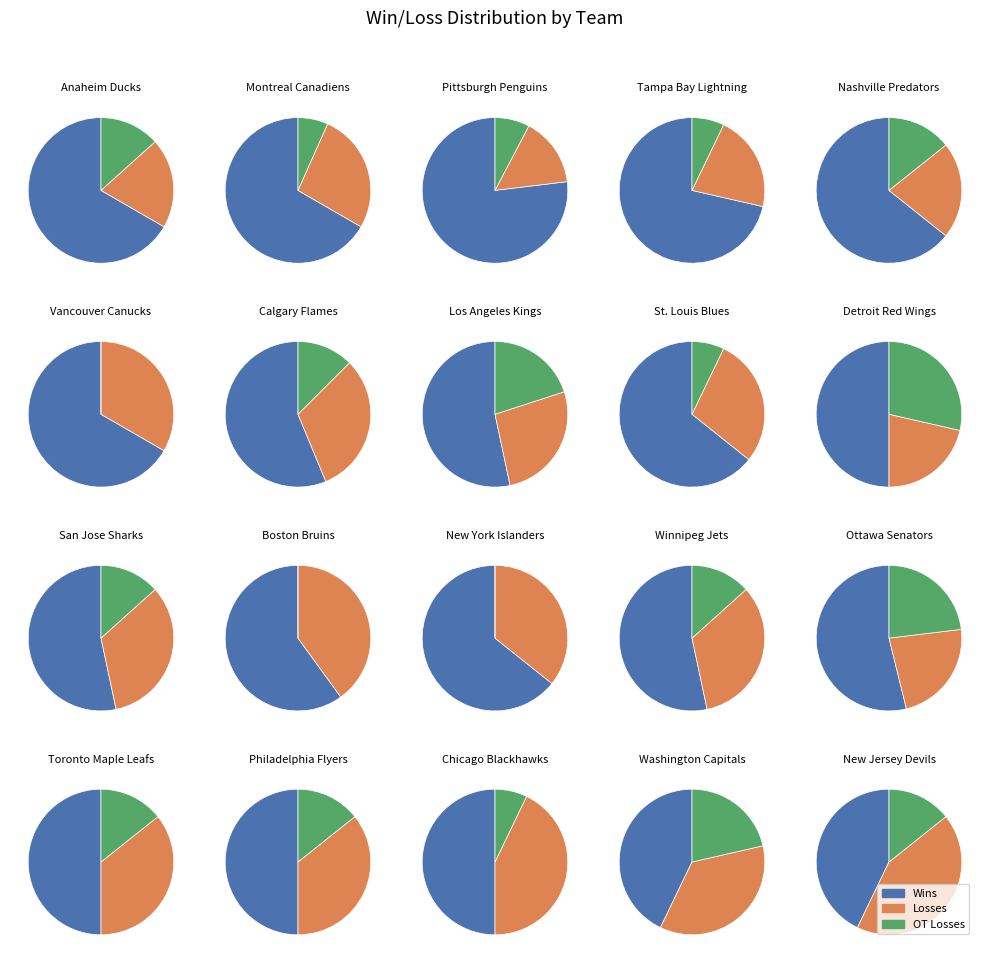

Is 12 the majority of the pie?

No